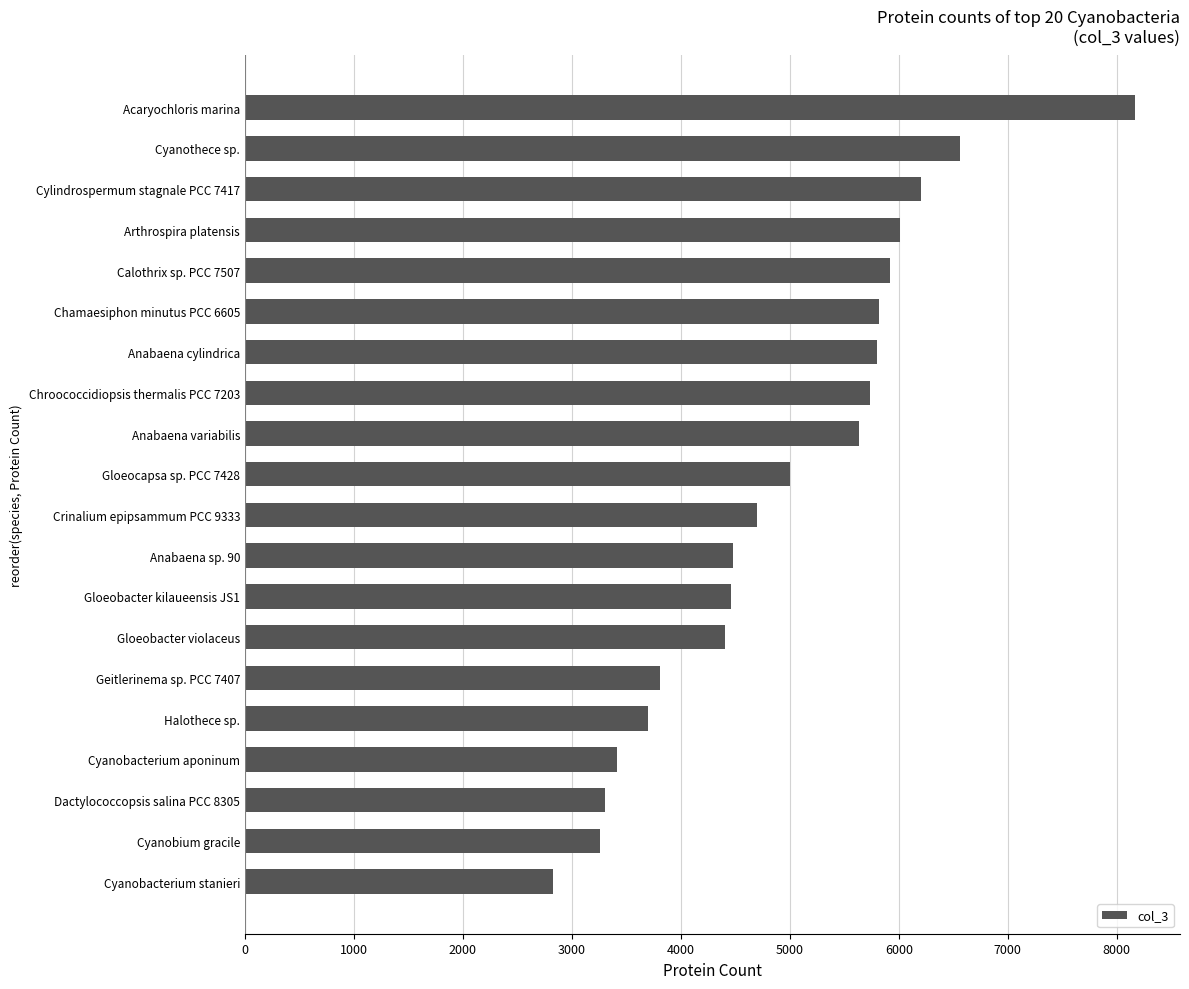

Are the bars grouped side by side (vs. stacked)?

No